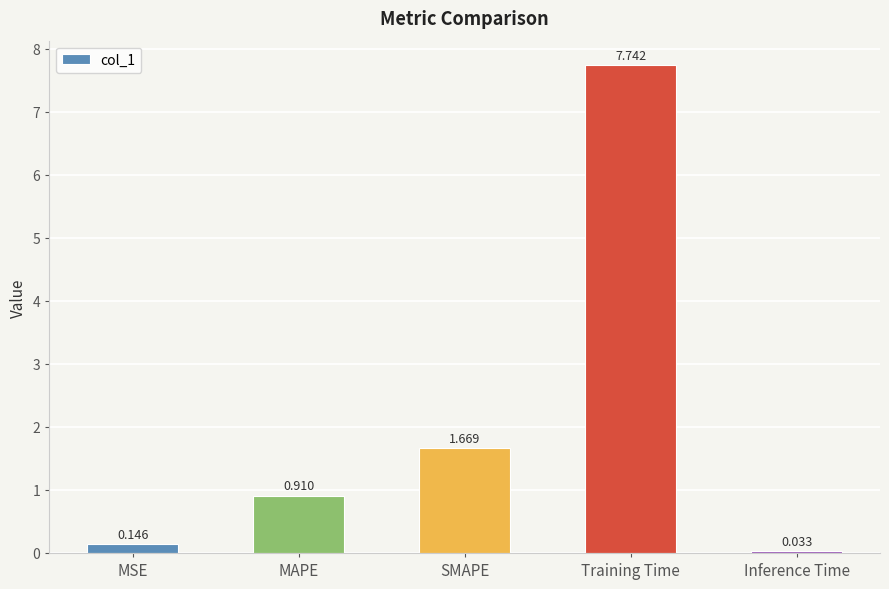

At which category does the chart reach its peak across all series?

Training Time